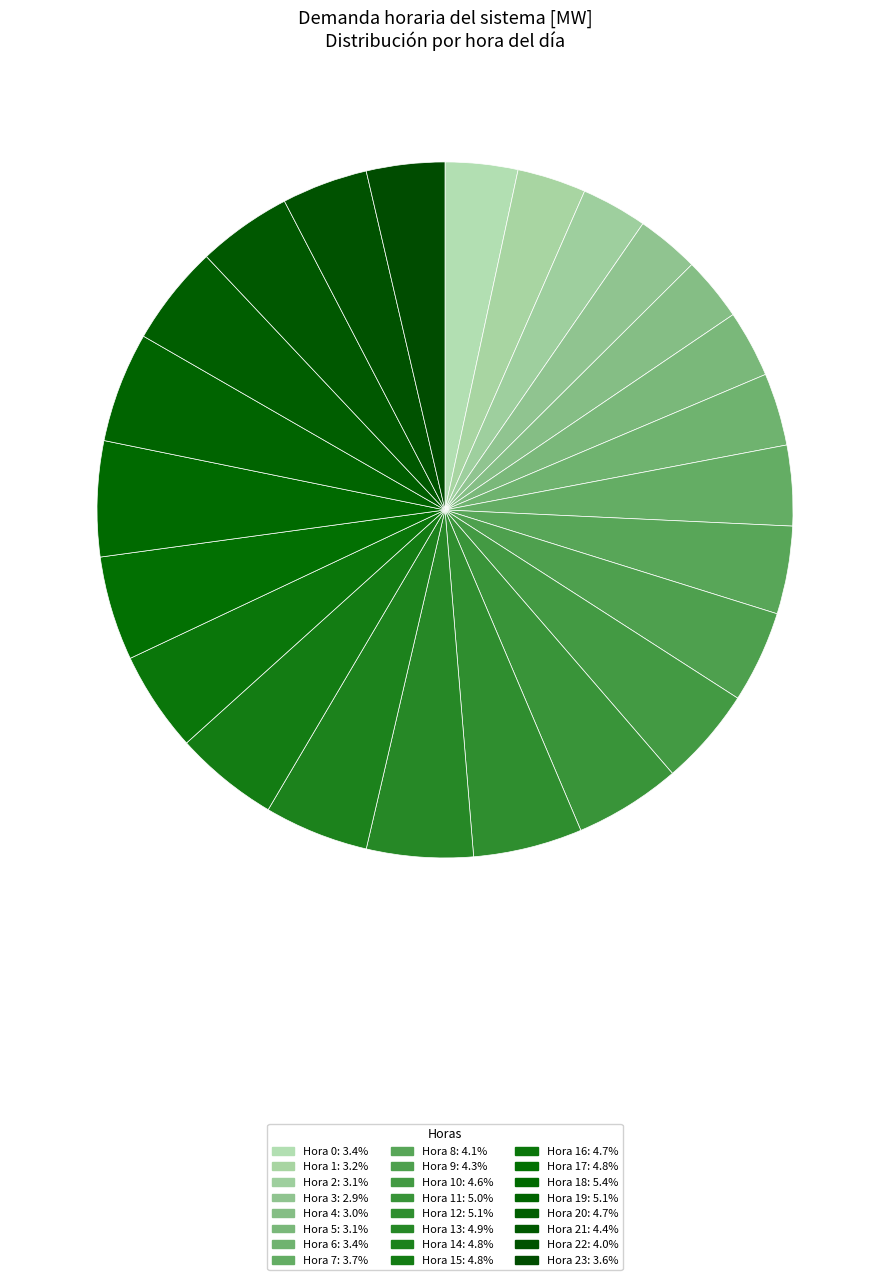

How many segments does this pie chart have?

24